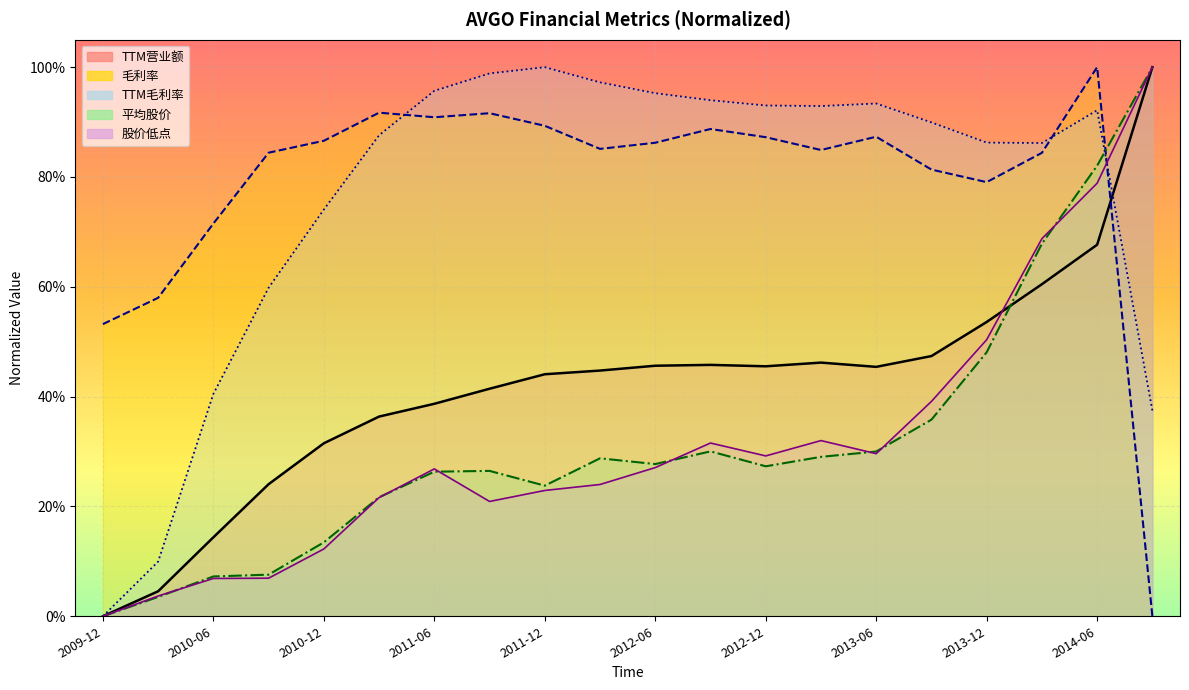

Which label corresponds to the smallest value in the chart?

2009-12